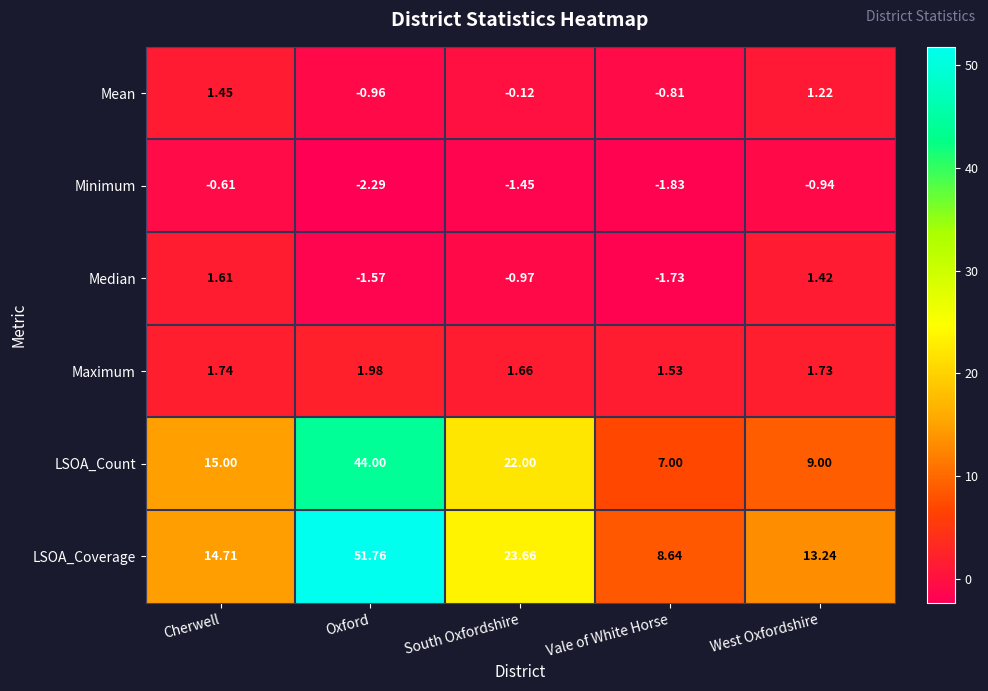

What is the total value across all series at Cherwell?

33.9